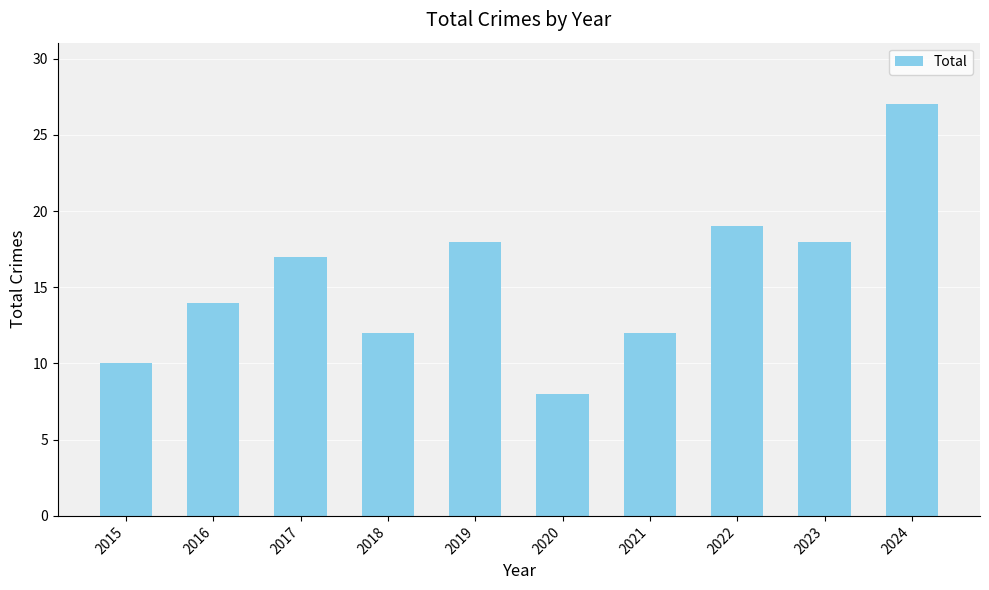

At which category does the chart reach its peak across all series?

2024